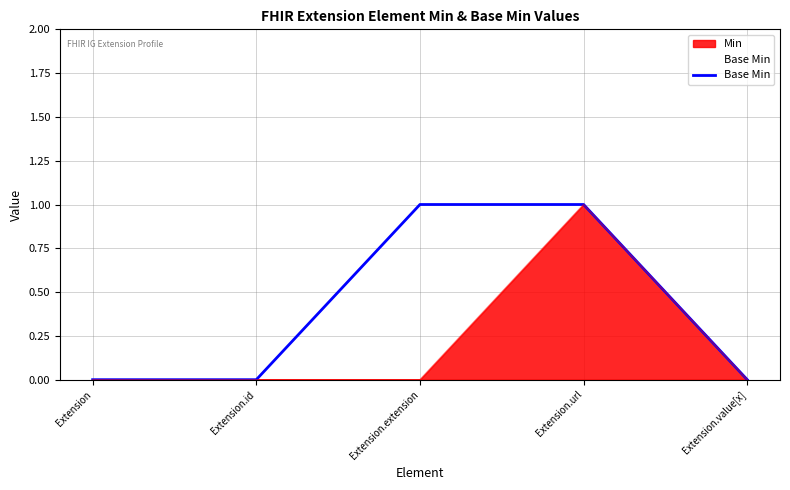

Is it true that the value at Extension is -1?

False